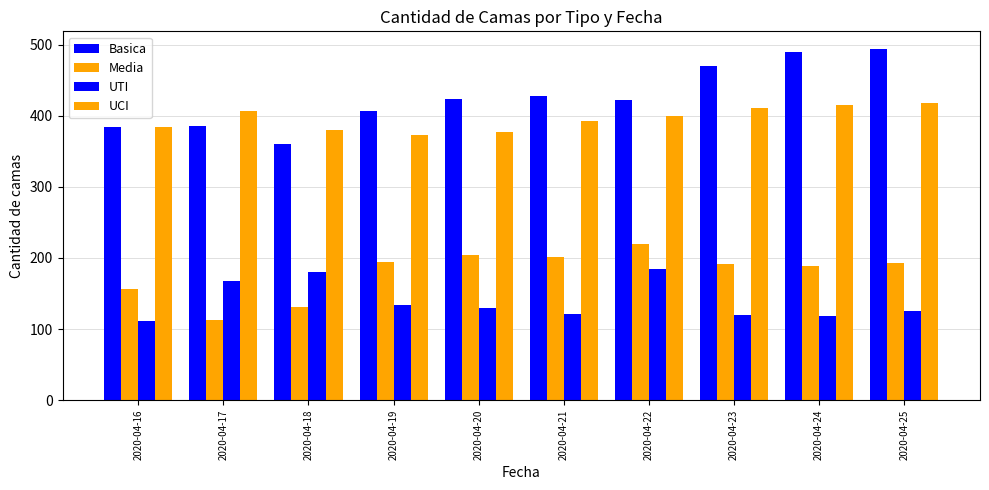

How many categories are shown in the chart?

10